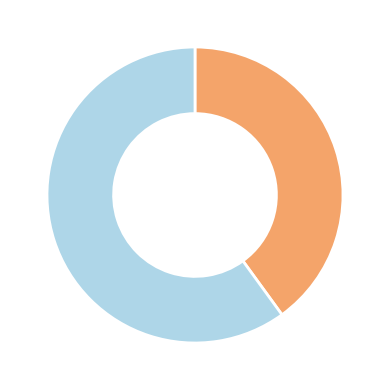

What is the largest slice in the pie chart?

1